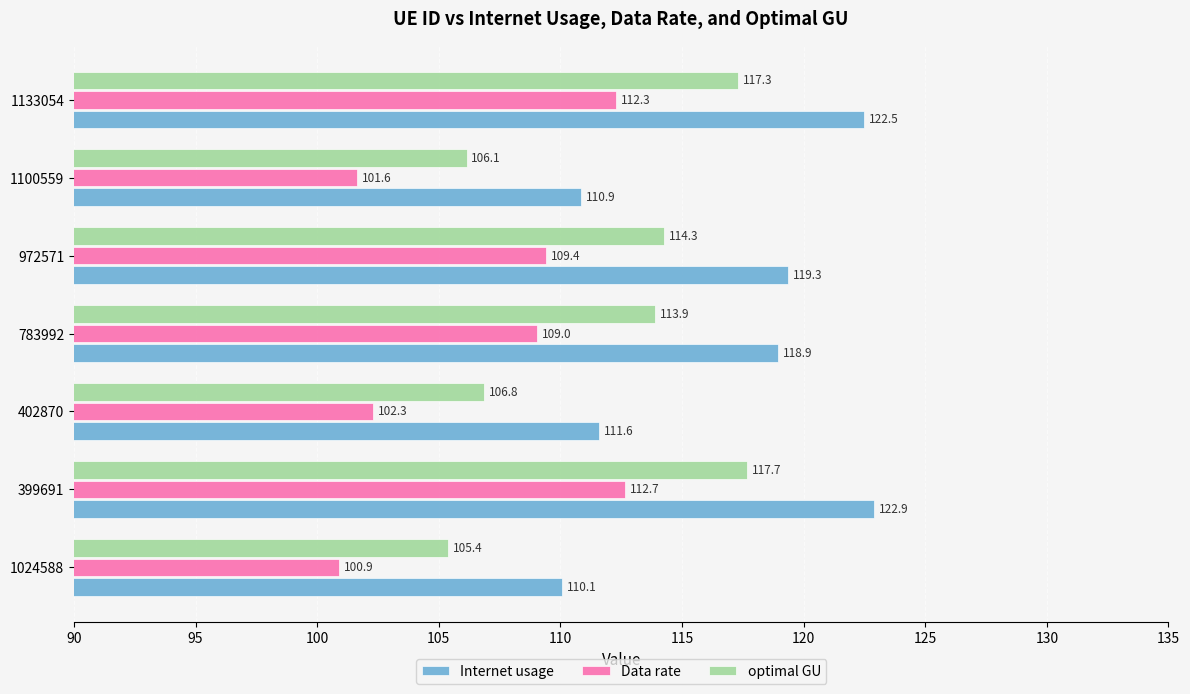

True or false: Data rate has a value of 49.9 at 783992.

False